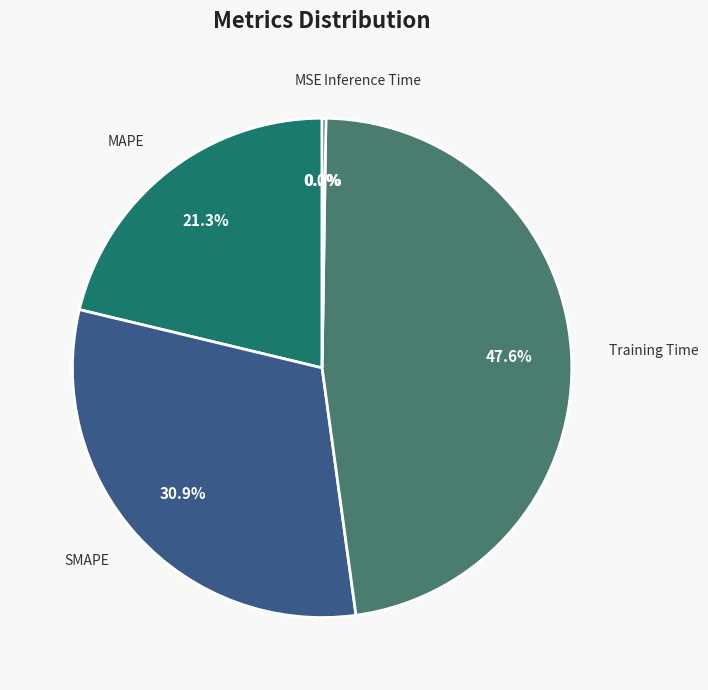

Which category has the smallest portion of the pie?

MSE